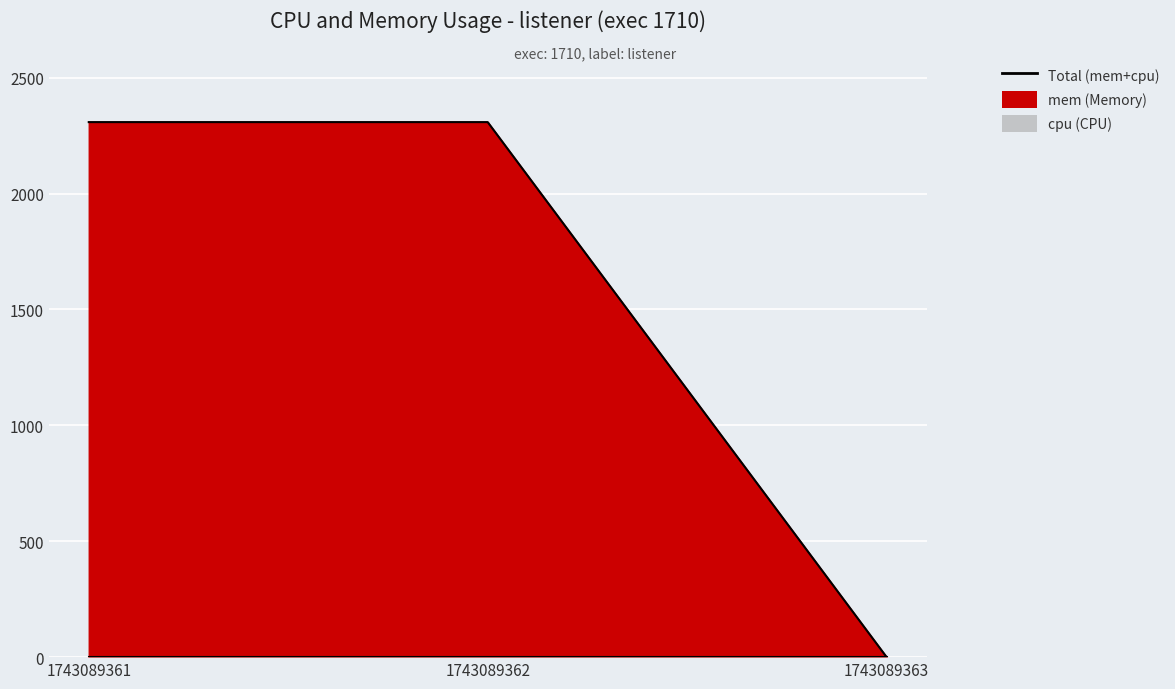

Count the values in the range 0 to 2308.

3